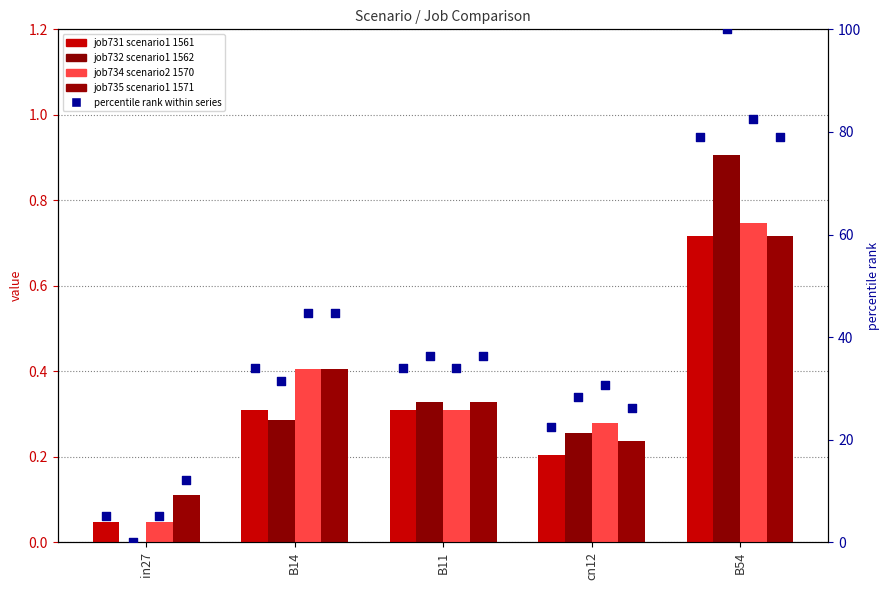

Which series contains the highest Y value?

percentile rank (job731_scenario1_1561)